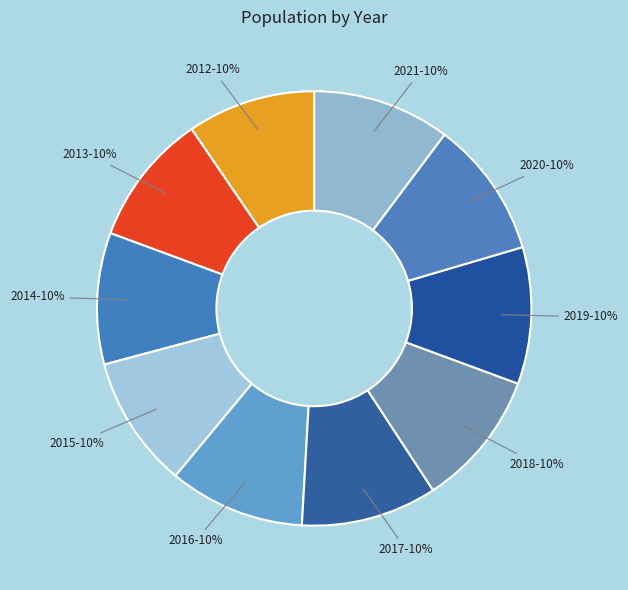

How many segments does this pie chart have?

10